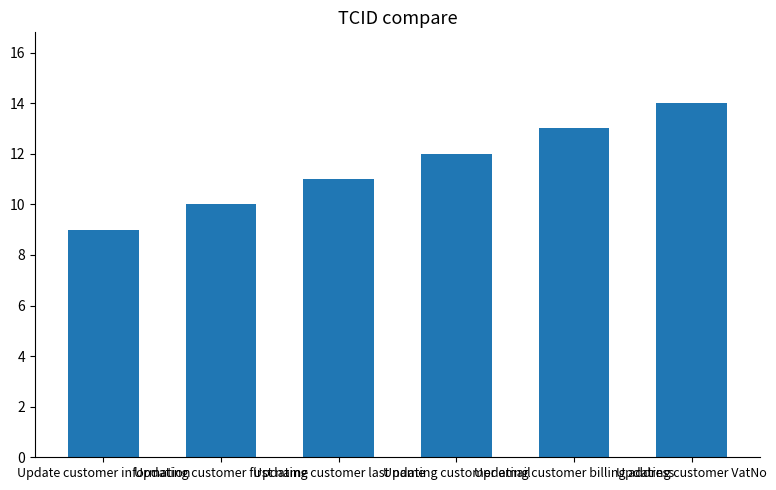

True or false: the data shows 9 at Update customer information.

True